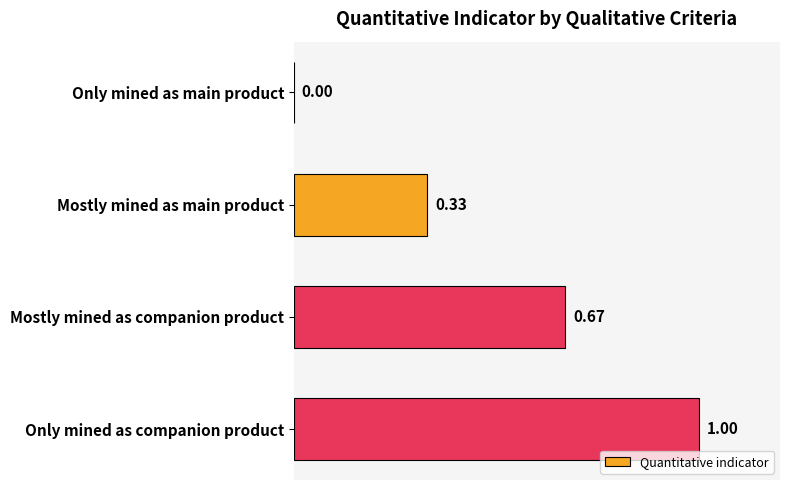

What is the average value?

0.5